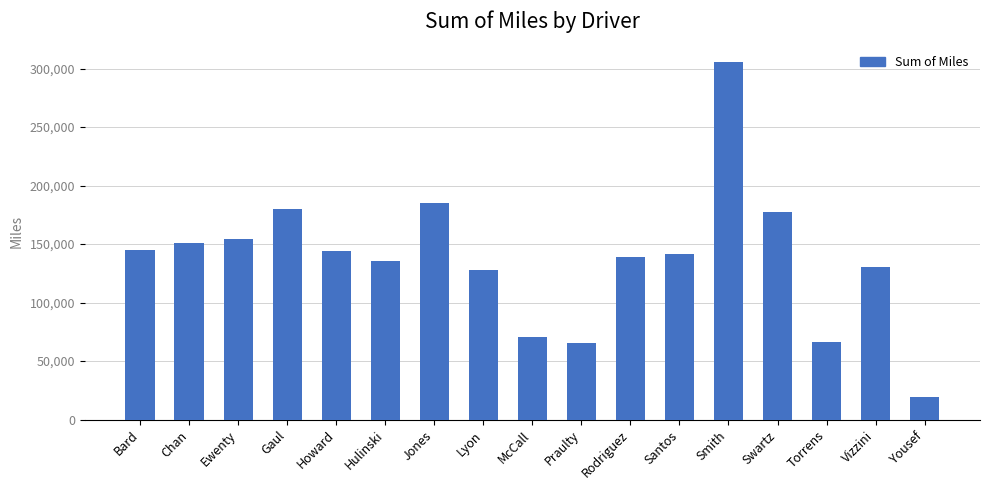

What is the label of the 10th bar from the right?

Lyon